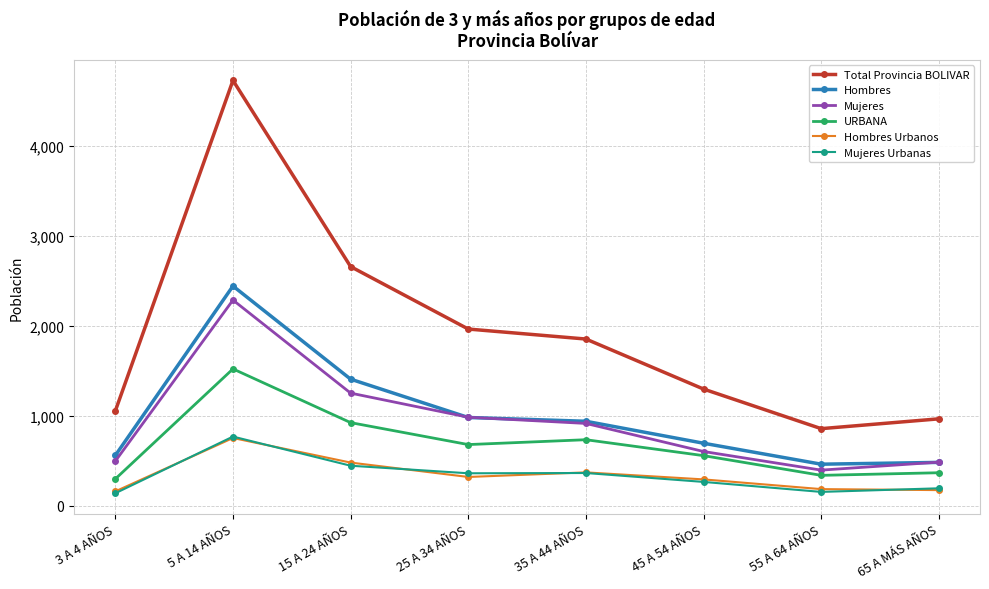

What is the value of the Mujeres point at the 8th from the left?

484